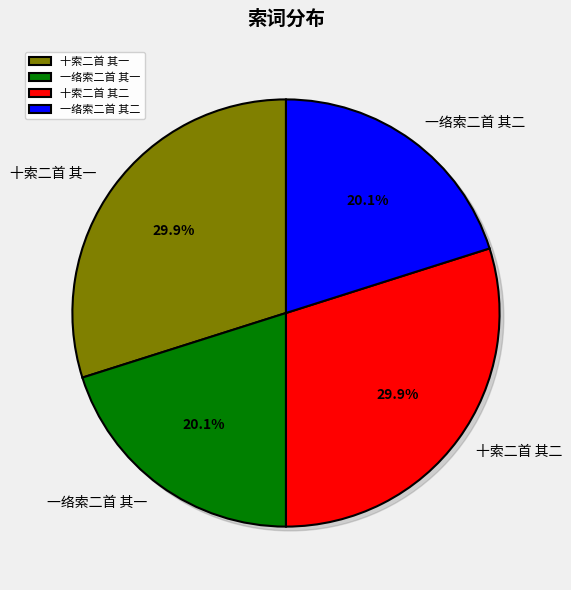

Which slice is the largest?

十索二首 其二